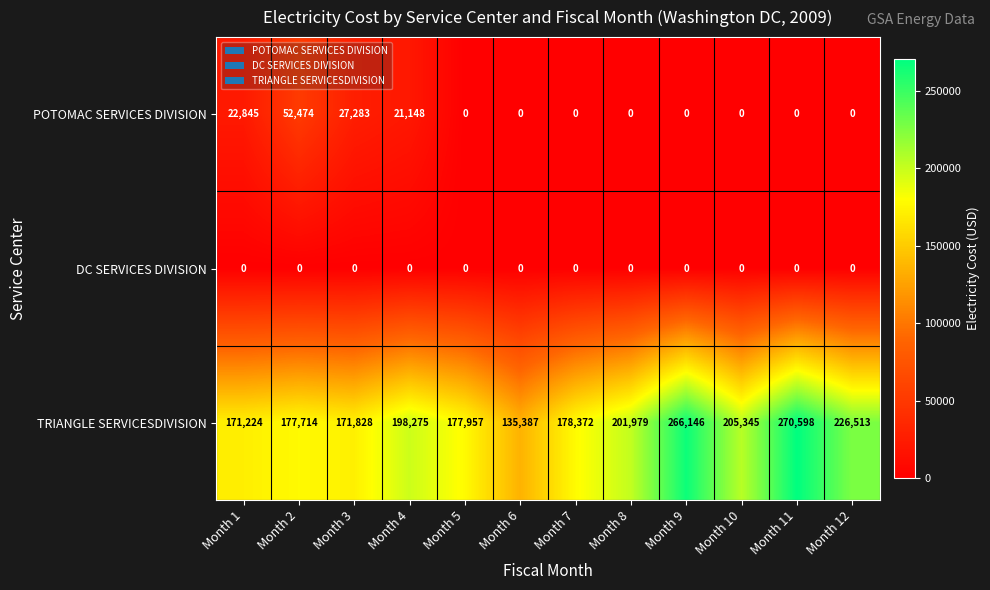

Rank the series by their maximum value, from lowest to highest.

DC SERVICES DIVISION, POTOMAC SERVICES DIVISION, TRIANGLE SERVICESDIVISION